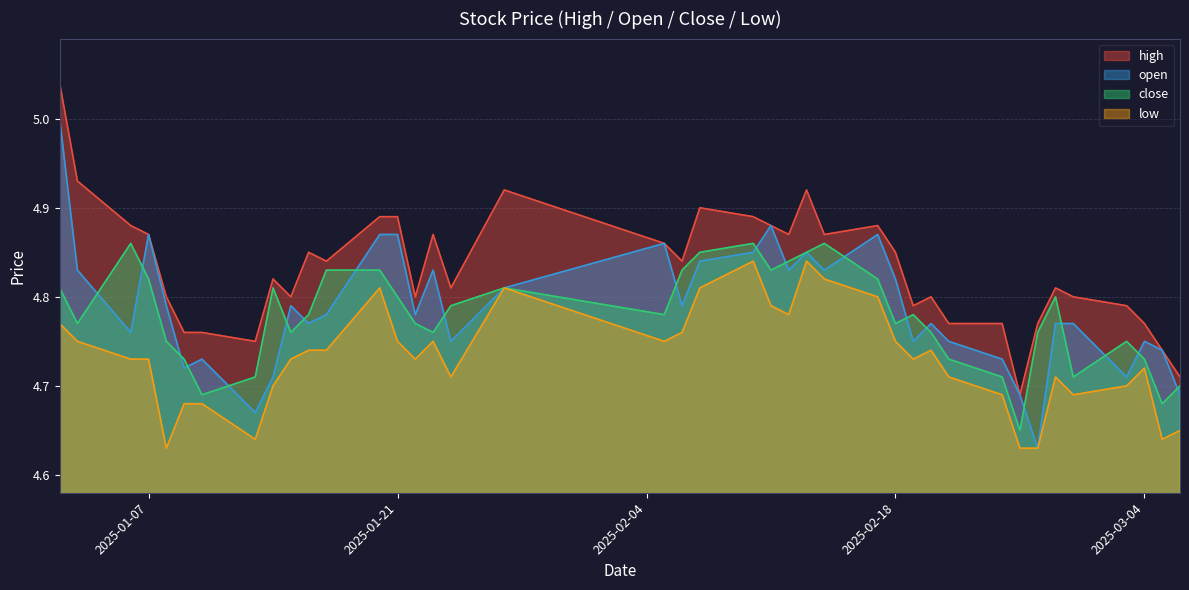

Reading right to left, transcribe all the data shown in this chart.

high: 4.7	4.7	4.8	4.8	4.8	4.8	4.8	4.7	4.8	4.8	4.8	4.8	4.8	4.9	4.9	4.9	4.9	4.9	4.9	4.9	4.8	4.9	4.9	4.8	4.9	4.8	4.9	4.9	4.8	4.8	4.8	4.8	4.8	4.8	4.8	4.8	4.9	4.9	4.9	5.0
open: 4.7	4.7	4.8	4.7	4.8	4.8	4.6	4.7	4.7	4.8	4.8	4.8	4.8	4.9	4.8	4.8	4.8	4.9	4.8	4.8	4.8	4.9	4.8	4.8	4.8	4.8	4.9	4.9	4.8	4.8	4.8	4.7	4.7	4.7	4.7	4.8	4.9	4.8	4.8	5.0
close: 4.7	4.7	4.7	4.8	4.7	4.8	4.8	4.7	4.7	4.7	4.8	4.8	4.8	4.8	4.9	4.8	4.8	4.8	4.9	4.8	4.8	4.8	4.8	4.8	4.8	4.8	4.8	4.8	4.8	4.8	4.8	4.8	4.7	4.7	4.7	4.8	4.8	4.9	4.8	4.8
low: 4.7	4.6	4.7	4.7	4.7	4.7	4.6	4.6	4.7	4.7	4.7	4.7	4.8	4.8	4.8	4.8	4.8	4.8	4.8	4.8	4.8	4.8	4.8	4.7	4.8	4.7	4.8	4.8	4.7	4.7	4.7	4.7	4.6	4.7	4.7	4.6	4.7	4.7	4.8	4.8